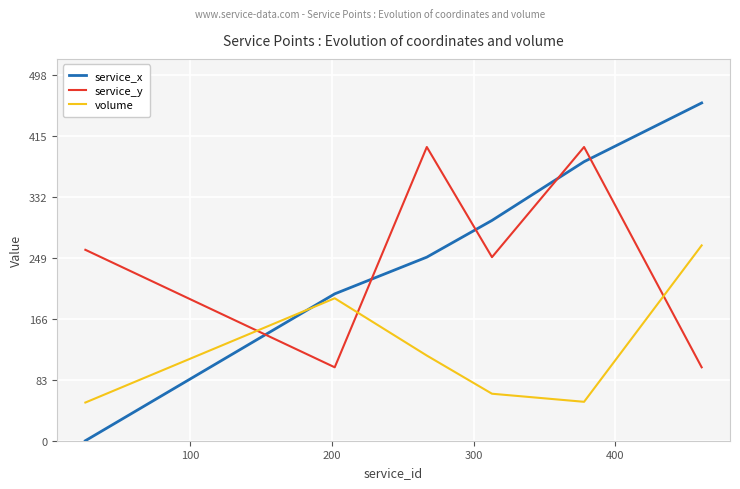

Which series has the largest range (max minus min)?

service_x